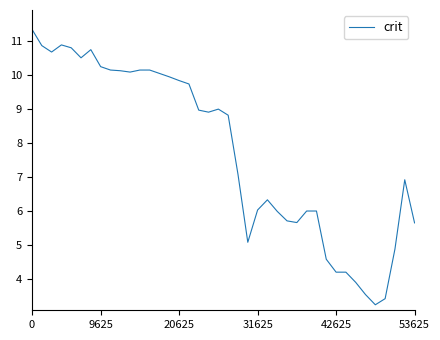

What is the difference between the maximum and minimum values?

8.1